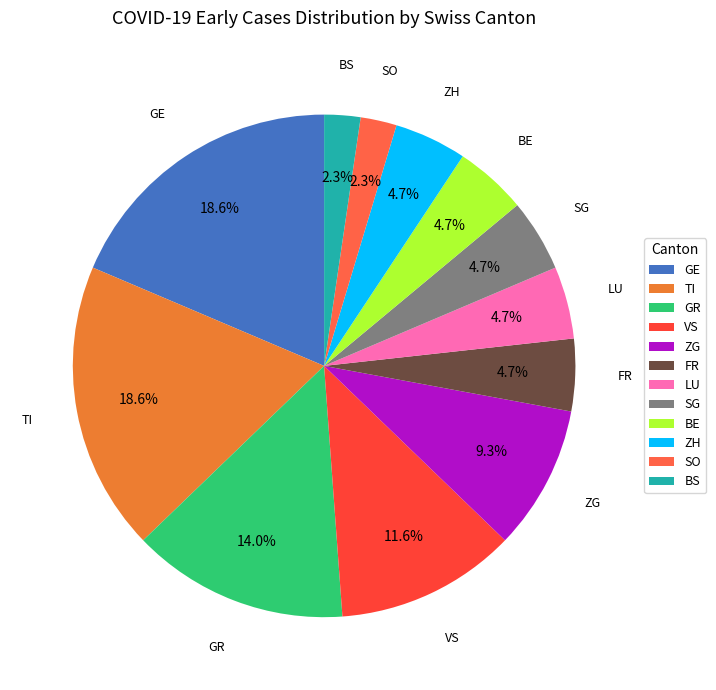

Does any single category account for the majority?

No